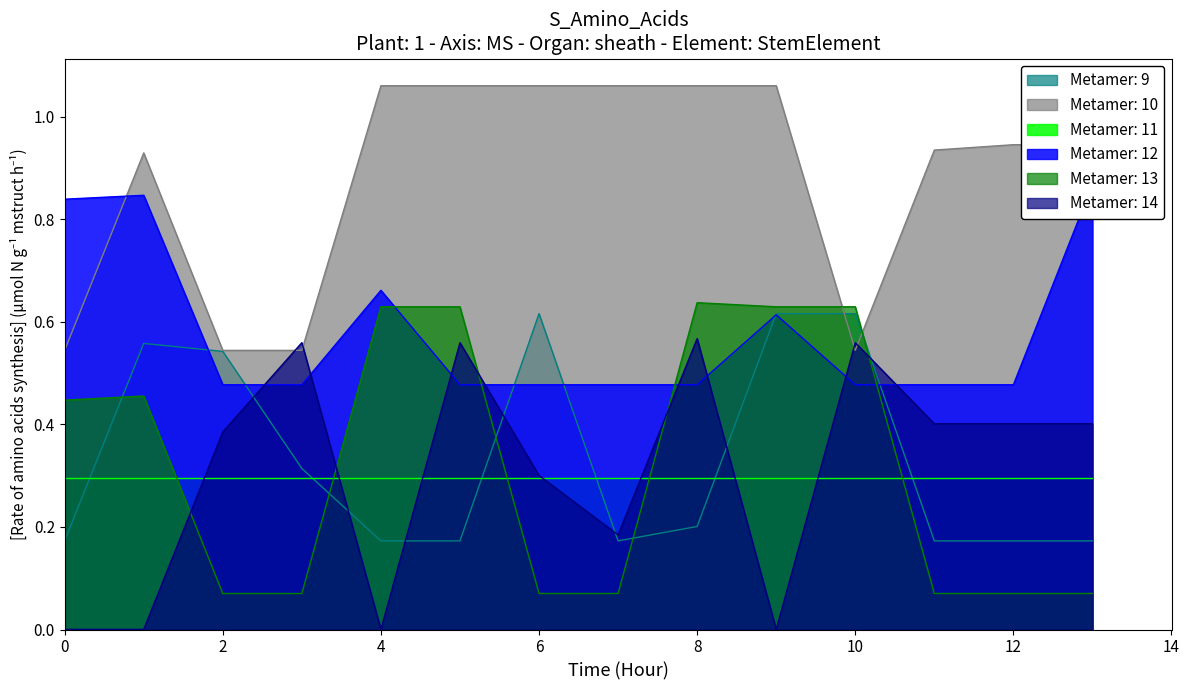

Does the chart display data point markers on the line(s)?

No